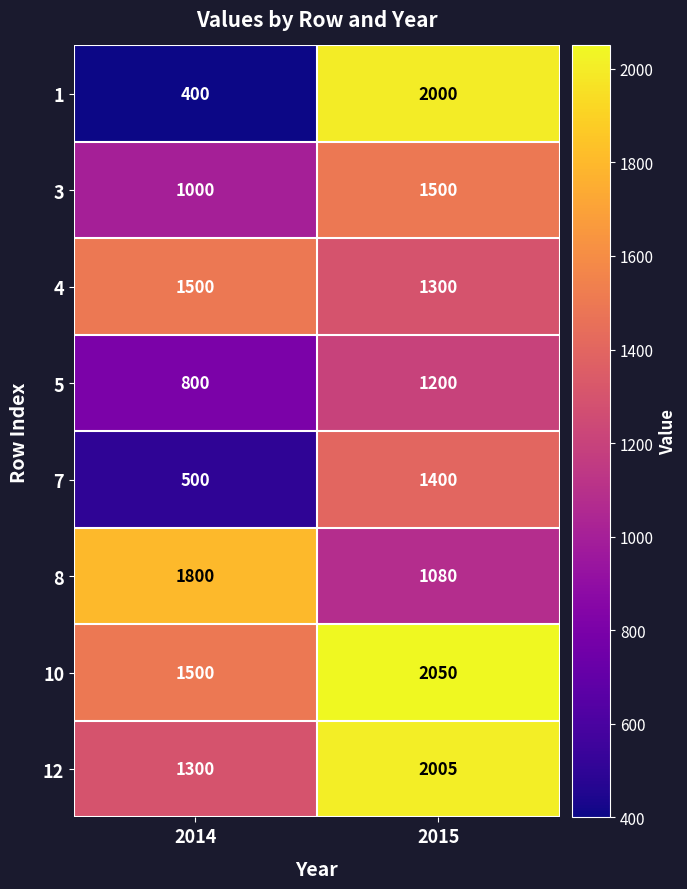

Is it true that 12 equals 1774 at 2014?

False